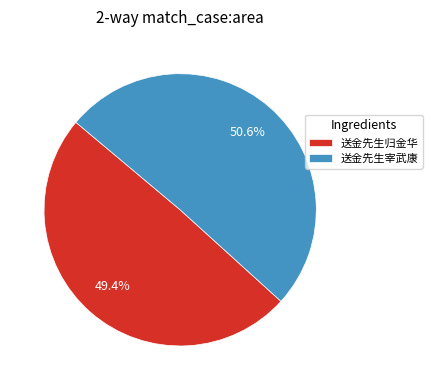

Rank the categories by value from lowest to highest.

送金先生归金华, 送金先生宰武康